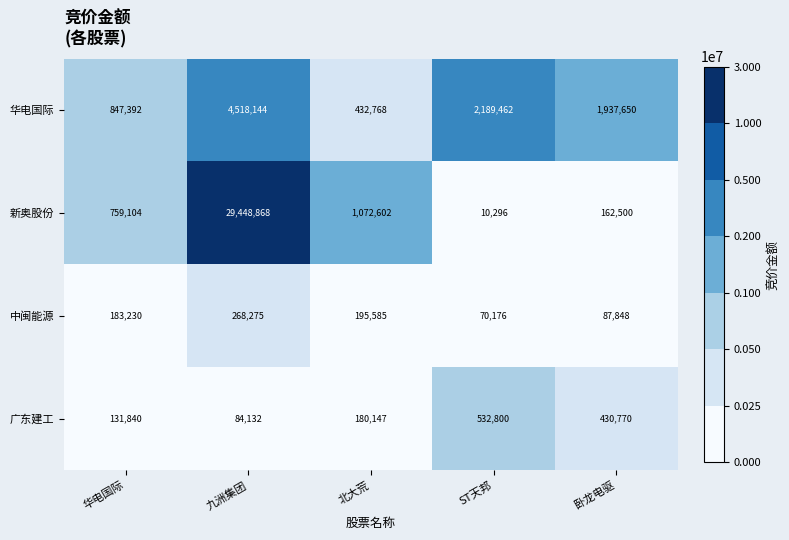

Rank the series at 华电国际 from highest to lowest value.

华电国际, 新奥股份, 中闽能源, 广东建工